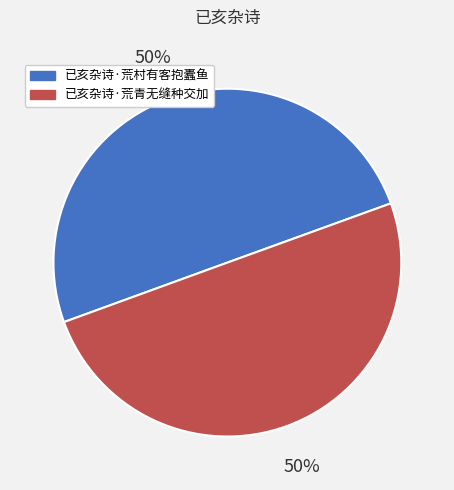

Do 已亥杂诗·荒青无缝种交加 and 已亥杂诗·荒村有客抱蠹鱼 together represent more than half of the pie?

Yes